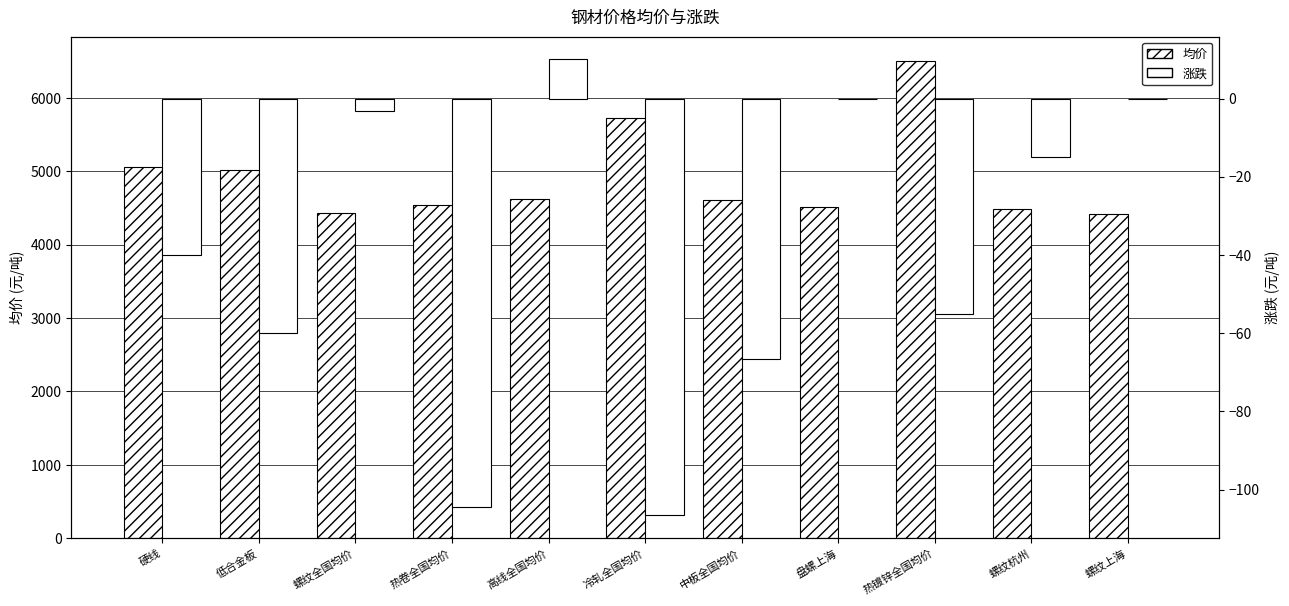

How many bars are there in total?

22